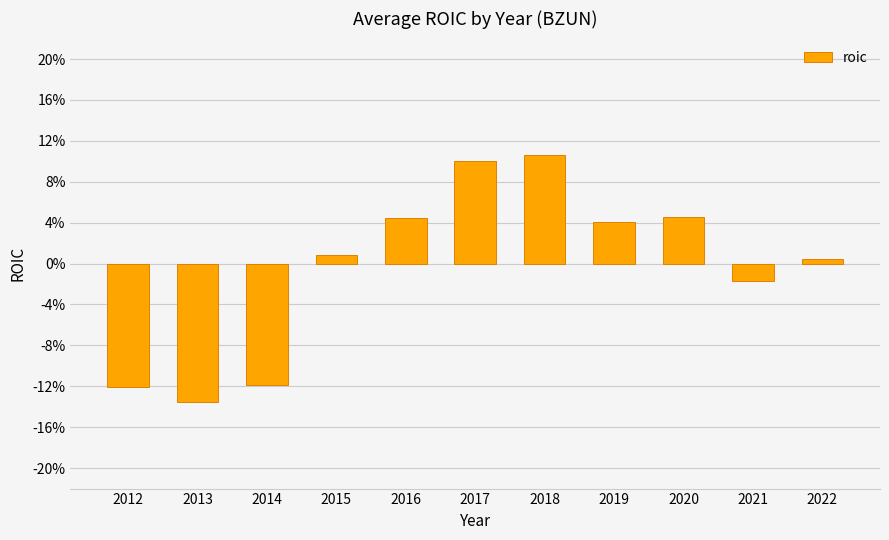

What is the value of the 1st bar from the left?

-0.1